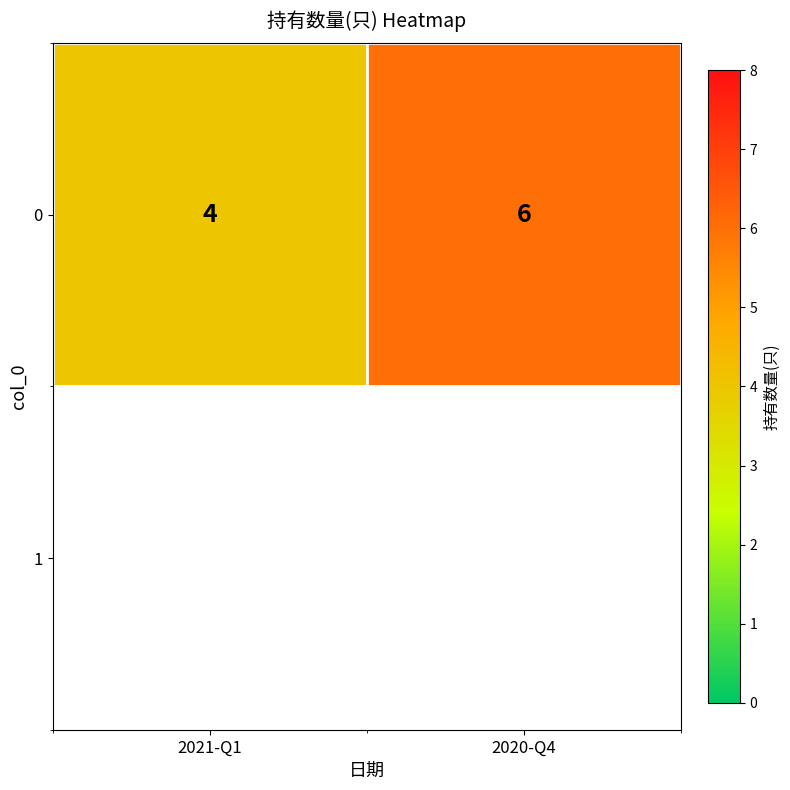

What value does the data have at 2020-Q4?

6